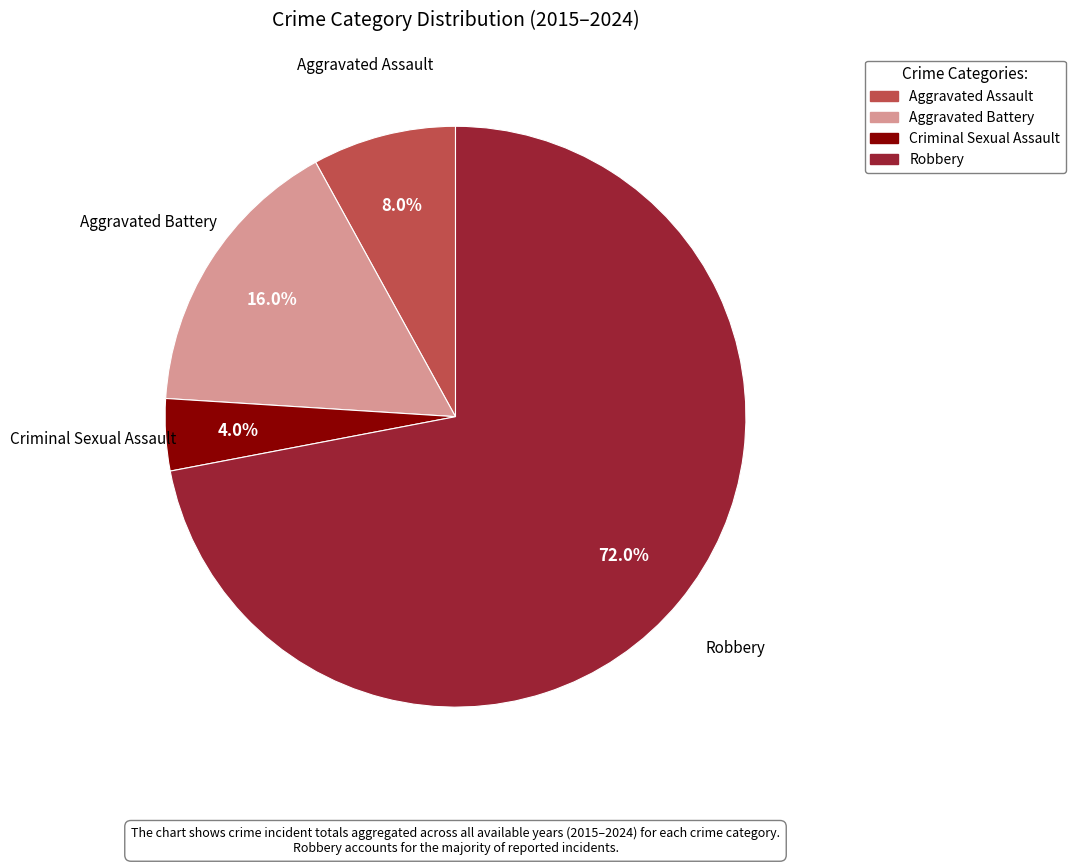

How many slices are in this pie chart?

4